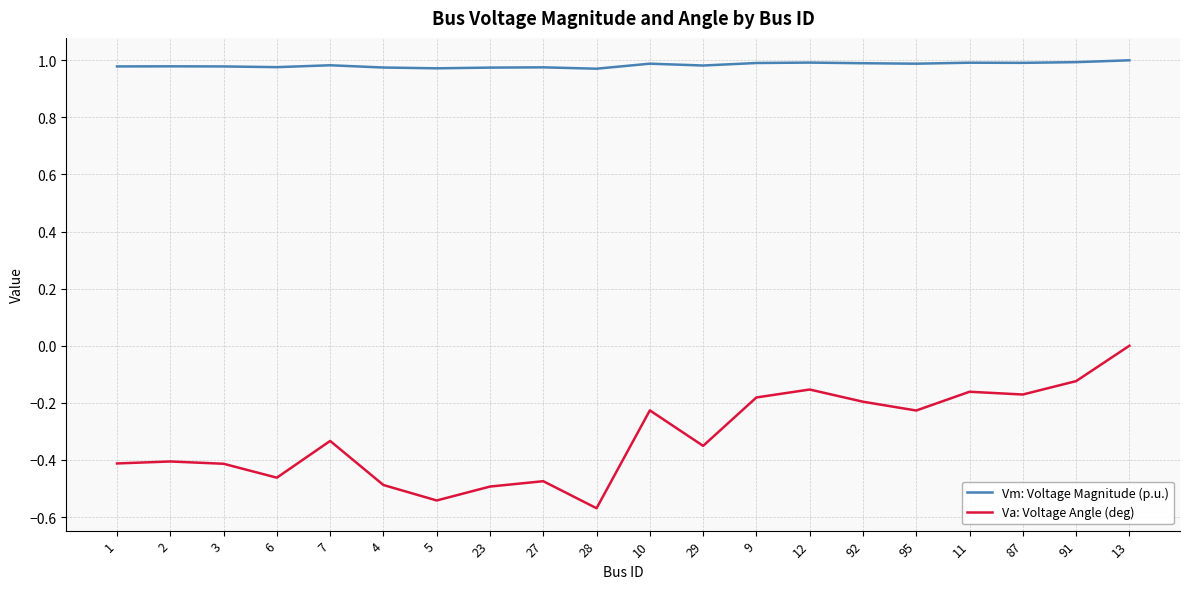

Rank the series by their maximum value, from lowest to highest.

Va: Voltage Angle (deg), Vm: Voltage Magnitude (p.u.)